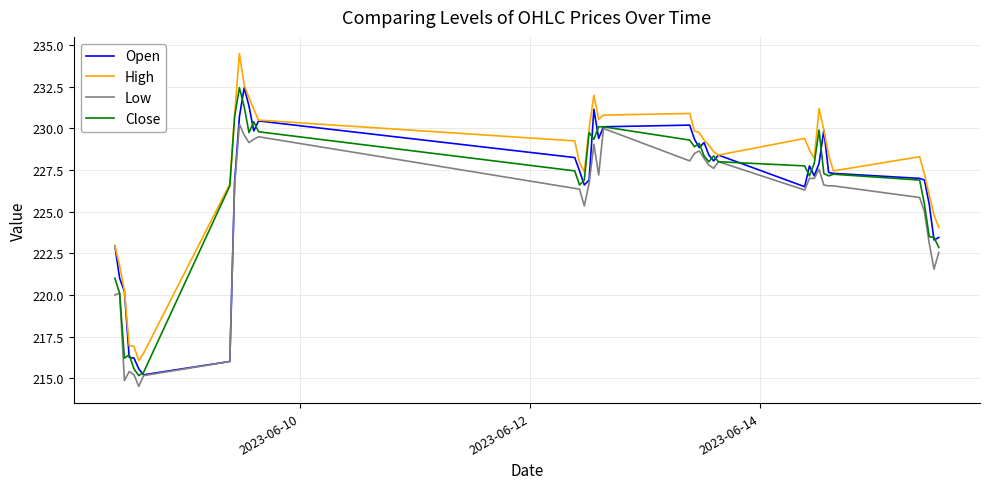

At how many categories does at least one series exceed 215?

40